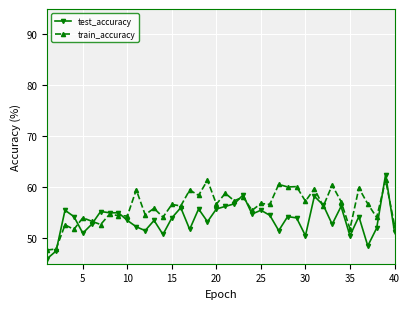

Which series has the largest range (max minus min)?

test_accuracy